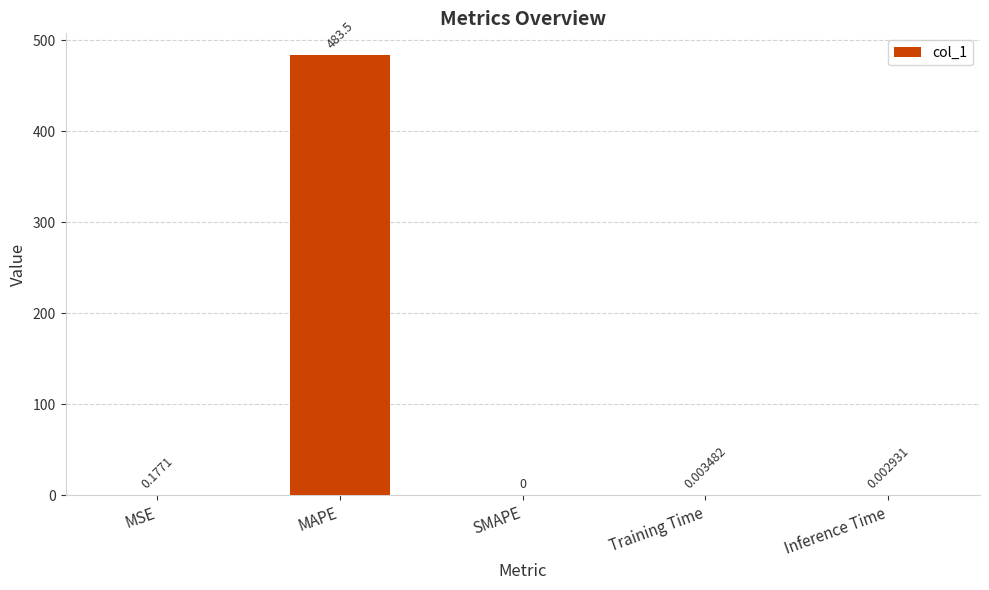

What is the sum of all values?

483.6